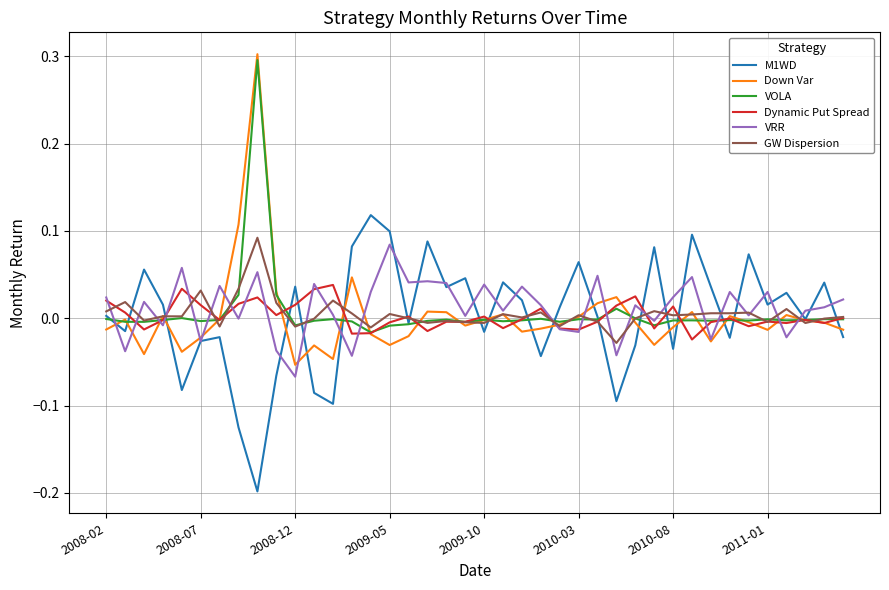

Which series has the largest range (max minus min)?

Down Var